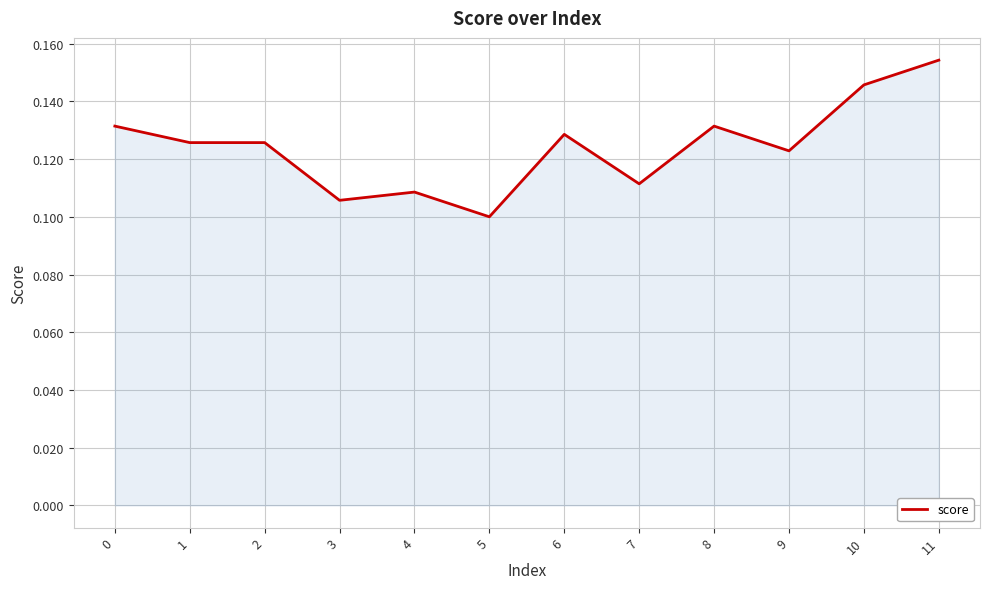

The chart shows a value of 0.1 at 4. True or false?

True